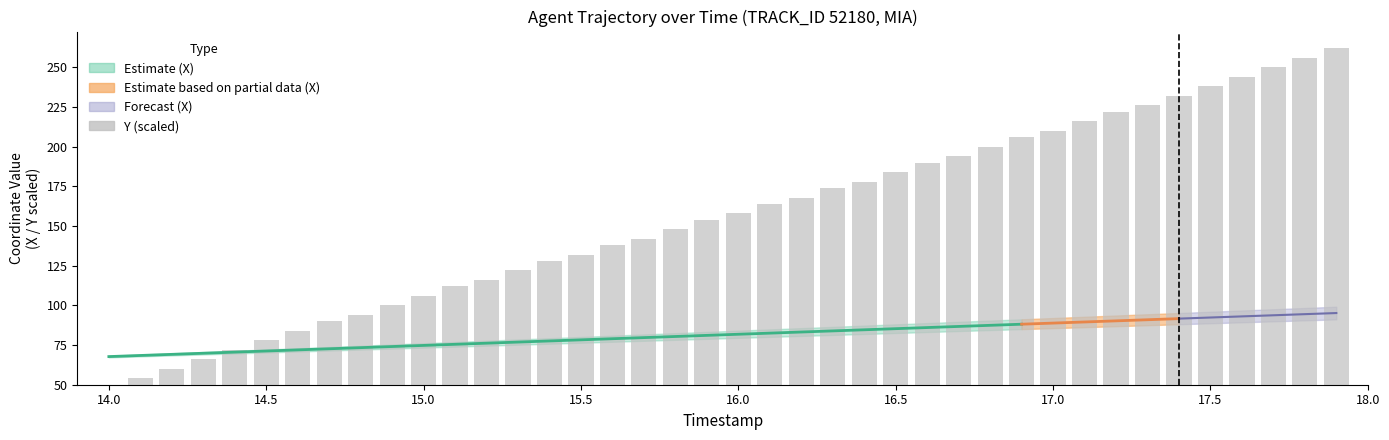

What is the change in value from 14.3 to 14.4?

+6.0